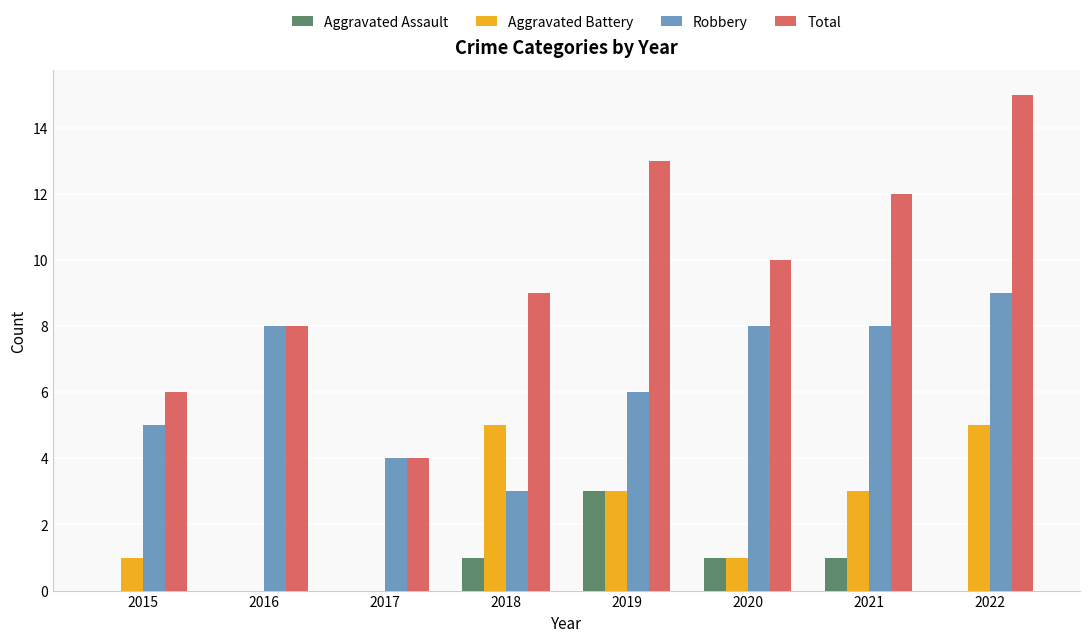

At which category does the chart reach its peak across all series?

2022